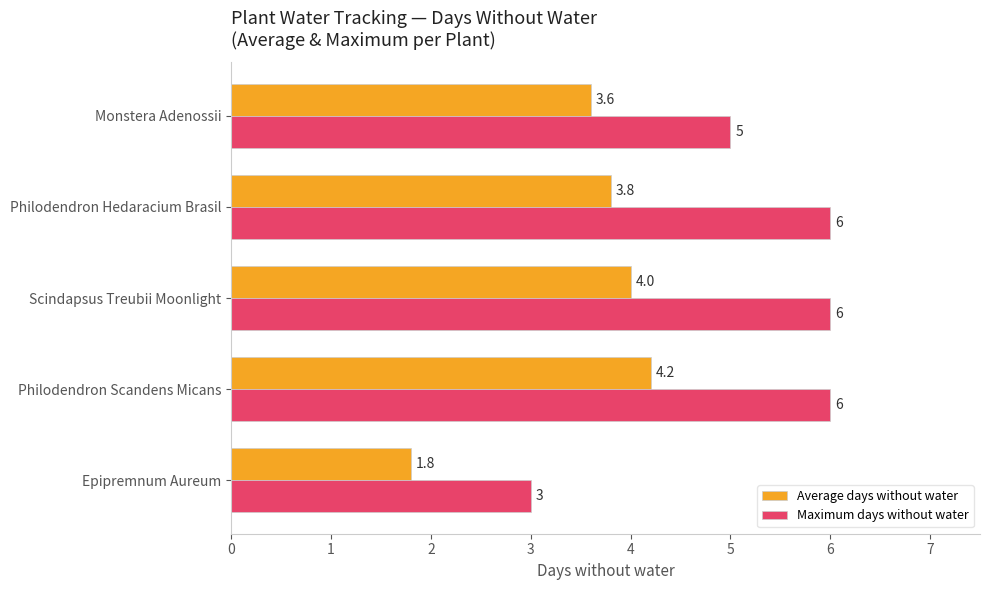

Which series has the largest range (max minus min)?

Maximum days without water